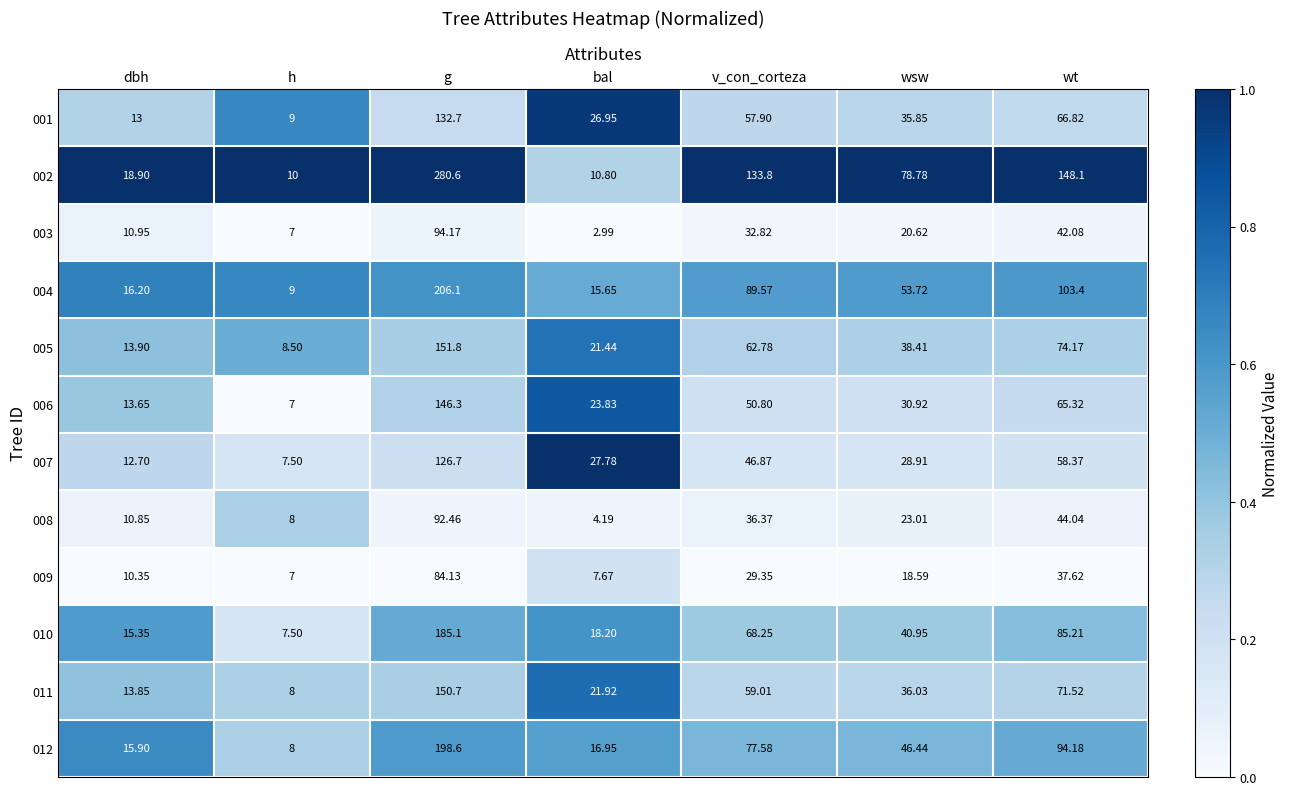

Where does the 008 series first go above 23?

g